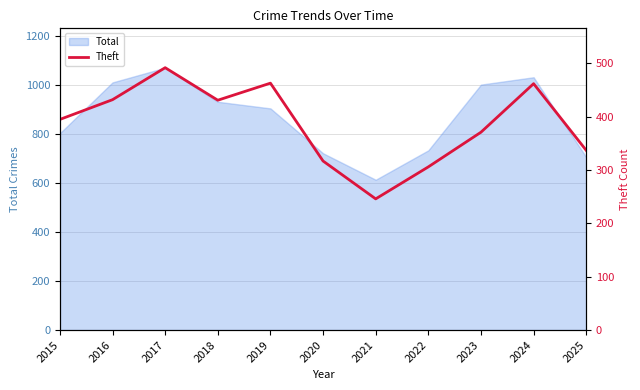

What is the value of the 5th point from the left?

463